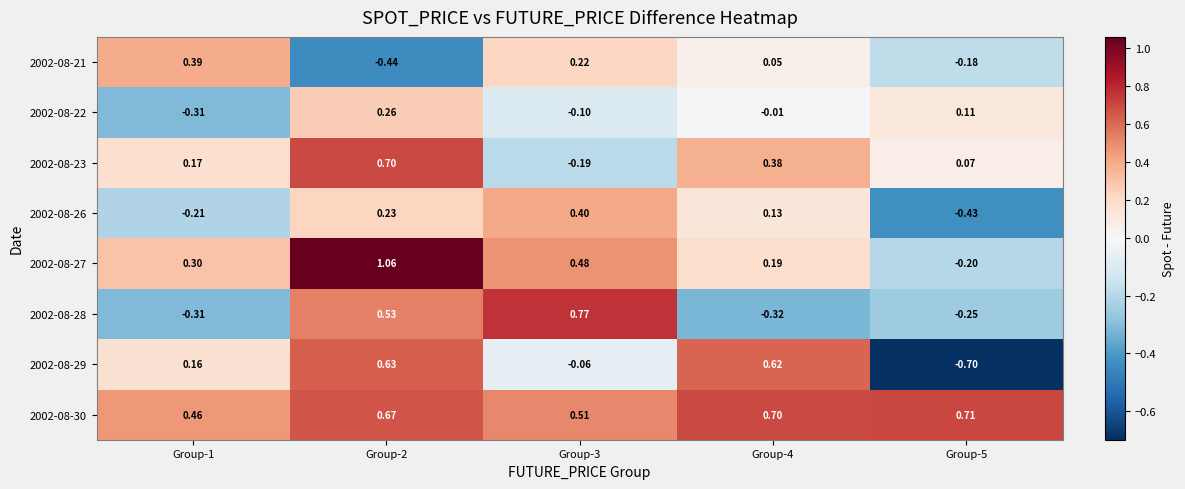

Which series changed the most between Group-2 and Group-3?

2002-08-23